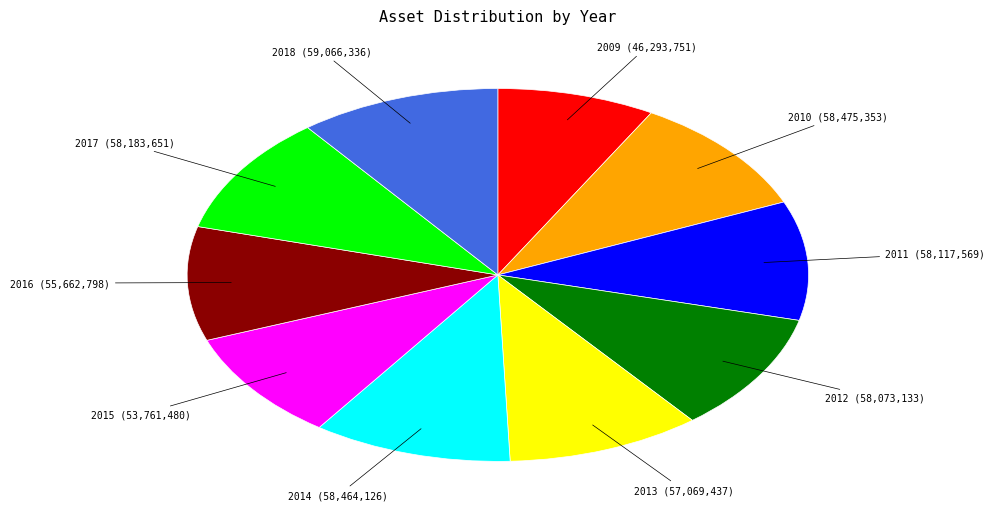

How many slices are in this pie chart?

10